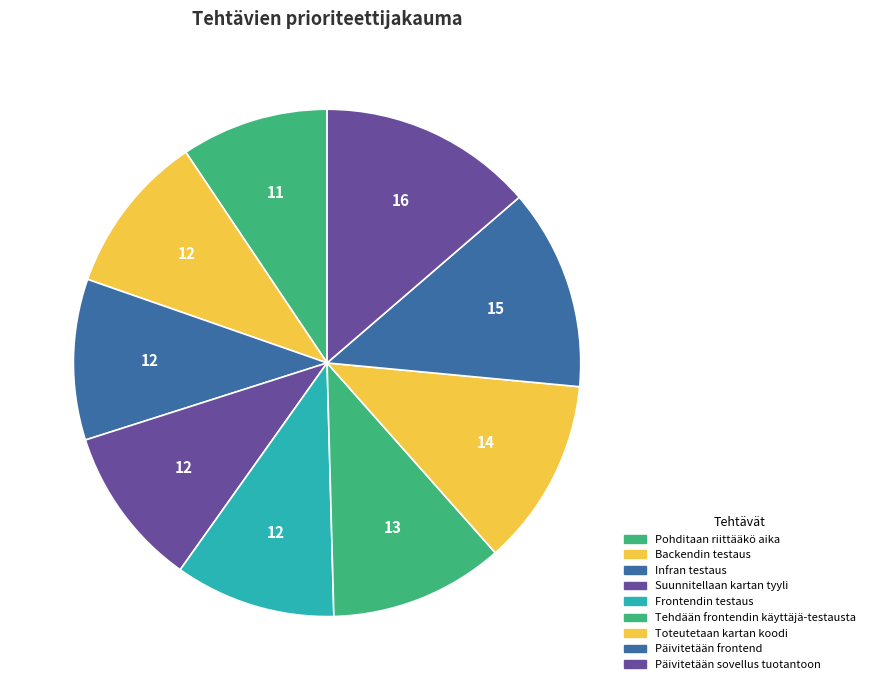

Rank the categories by value from highest to lowest.

Päivitetään sovellus tuotantoon, Päivitetään frontend, Toteutetaan kartan koodi, Tehdään frontendin käyttäjä-testausta, Backendin testaus, Infran testaus, Suunnitellaan kartan tyyli, Frontendin testaus, Pohditaan riittääkö aika